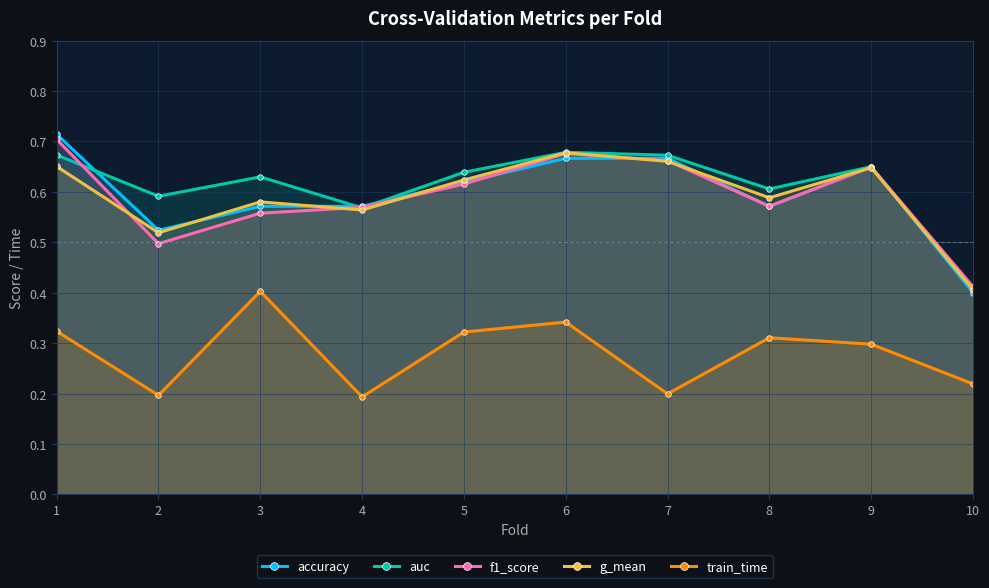

Is it true that auc equals 0.7 at 1?

True